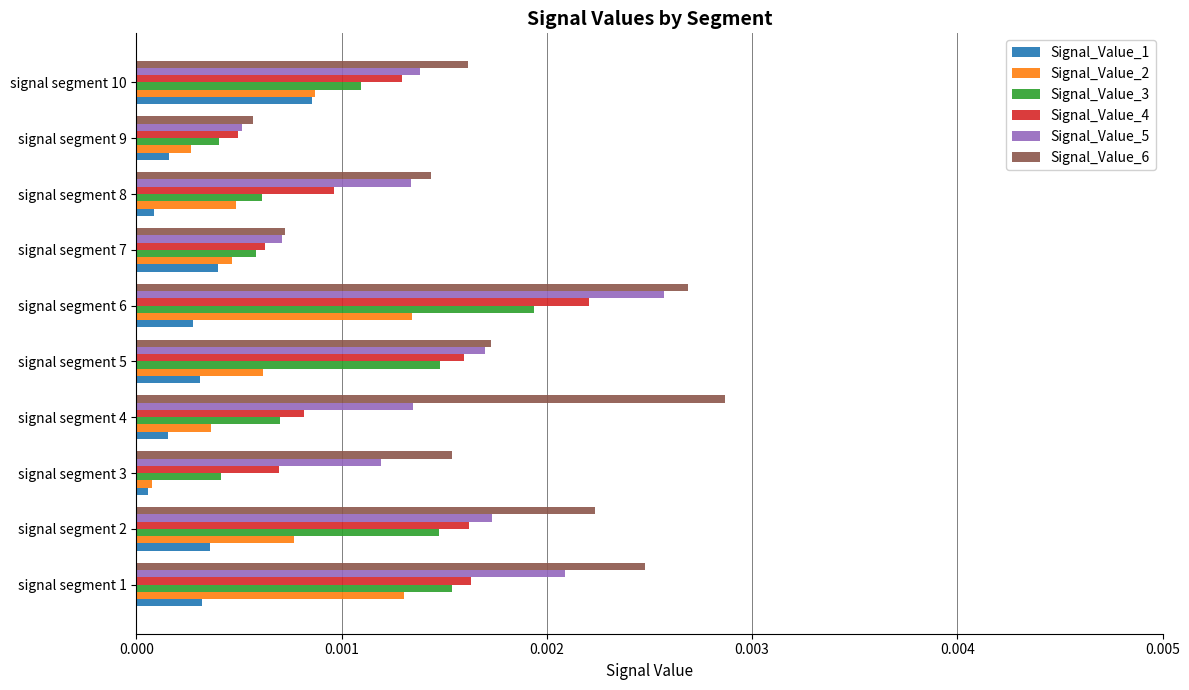

Which series has the widest spread of values?

Signal_Value_6